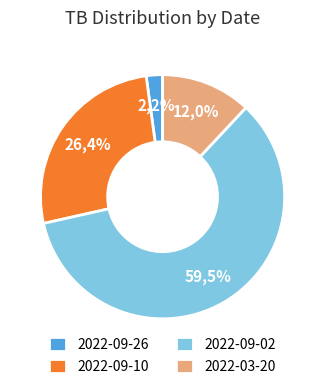

How many segments does this pie chart have?

4